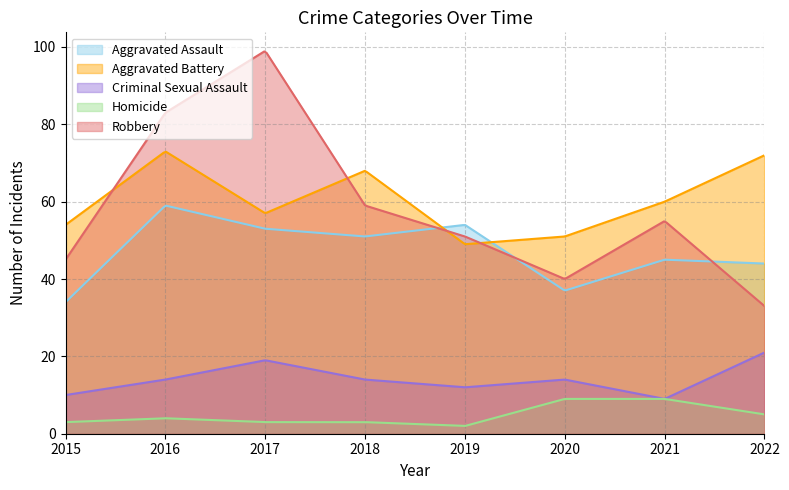

True or false: Aggravated Assault has a value of 27 at 2016.

False